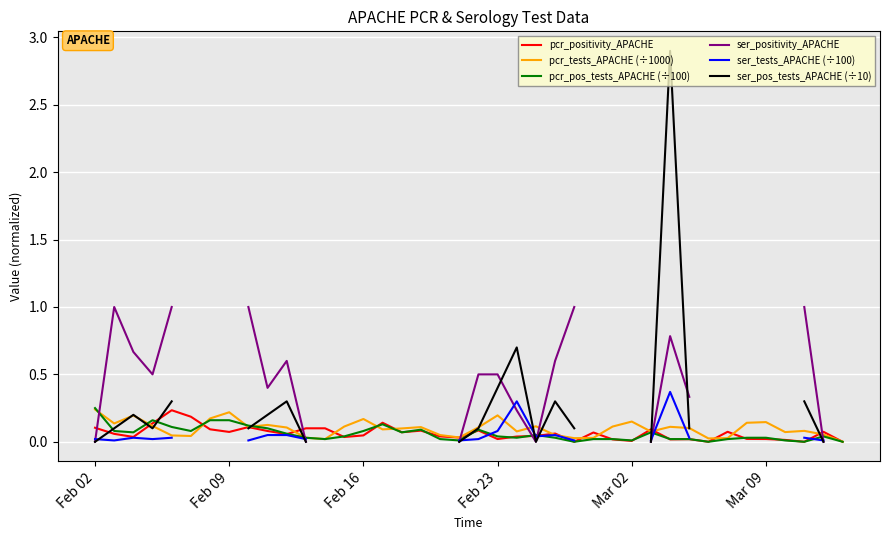

True or false: pcr_positivity_APACHE has a value of 0.0 at Mar 09.

True